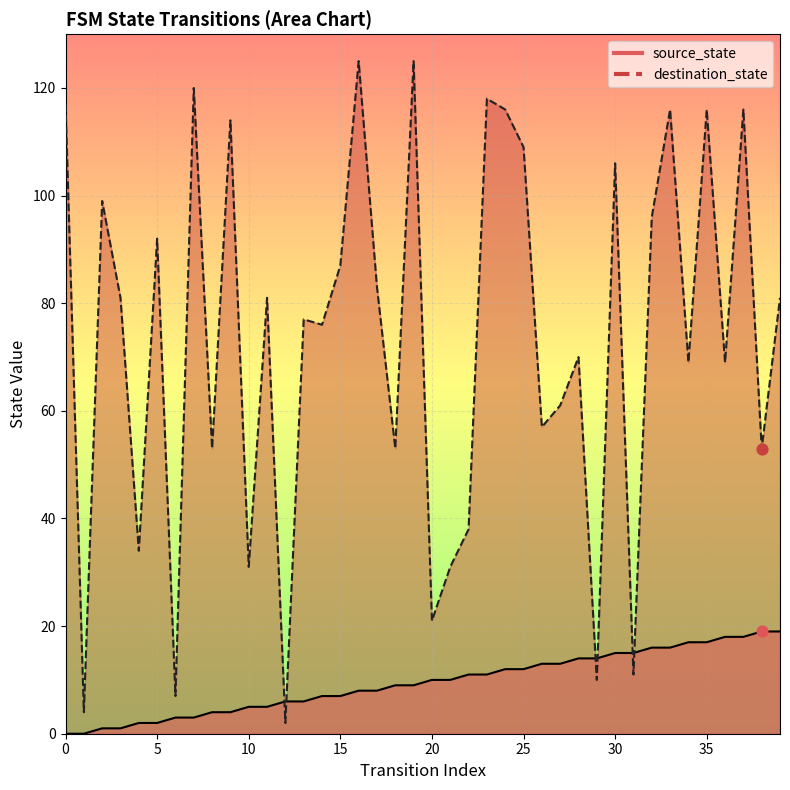

At how many categories does at least one series exceed 25?

34